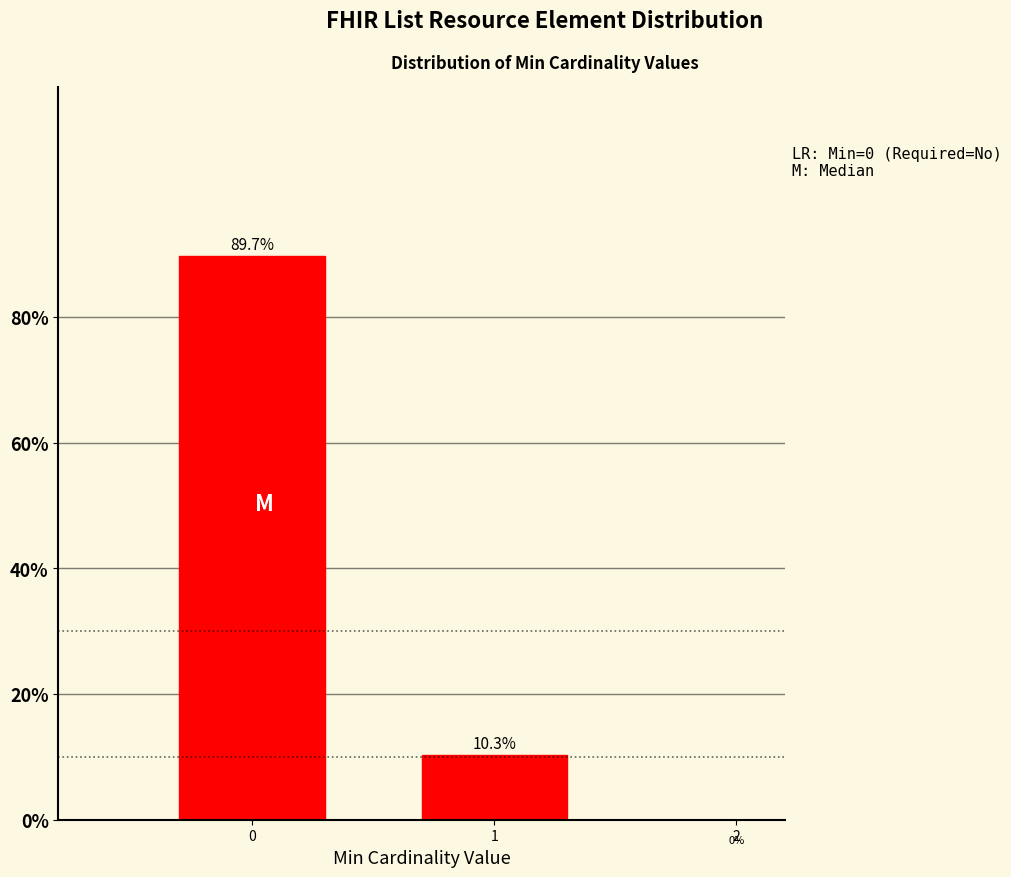

Reading left to right, transcribe all the data shown in this chart.

89.7	10.3